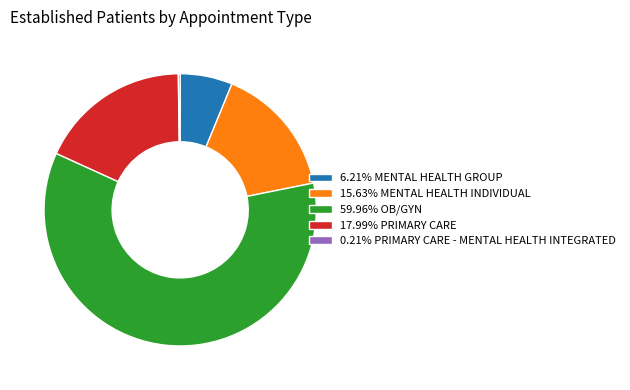

Does 15.63% MENTAL HEALTH INDIVIDUAL account for over 50% of the chart?

No